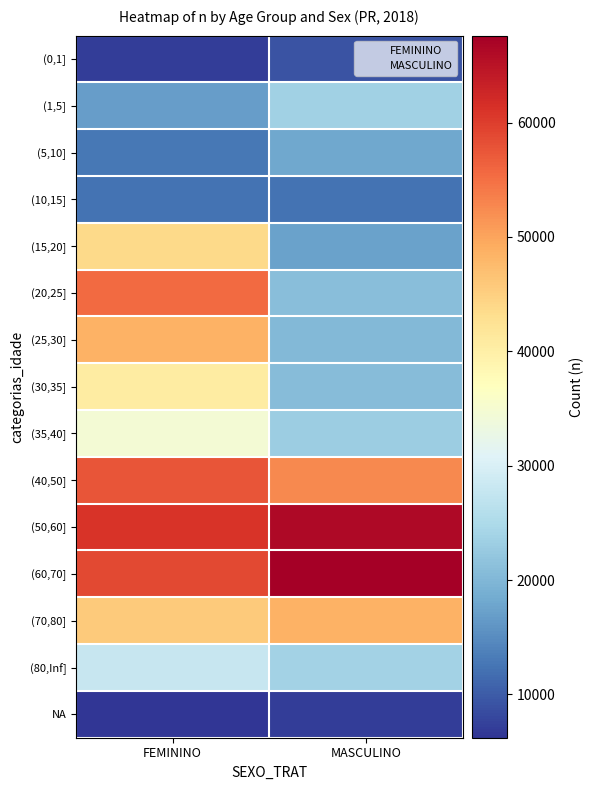

What is the spread (max minus min) of values at MASCULINO?

60505